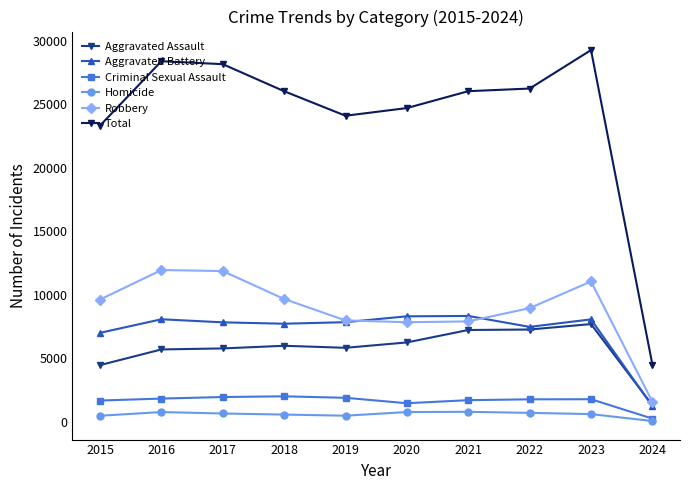

True or false: Criminal Sexual Assault has a value of 483 at 2022.

False